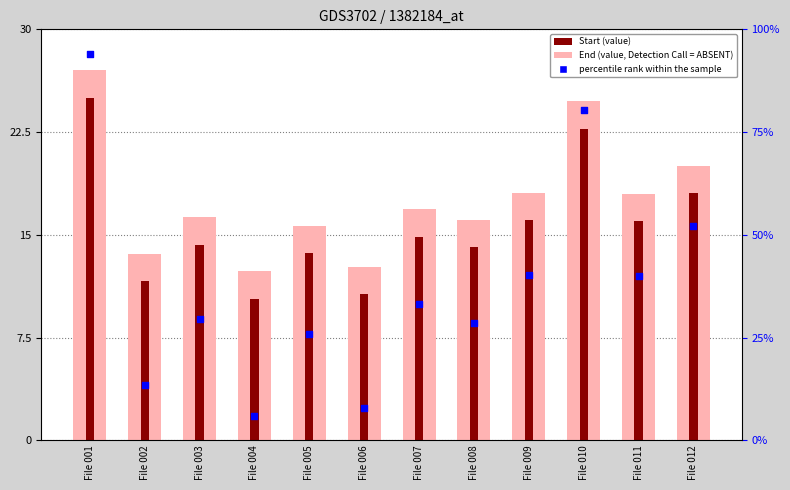

Which series has the largest total across all categories?

percentile rank within the sample